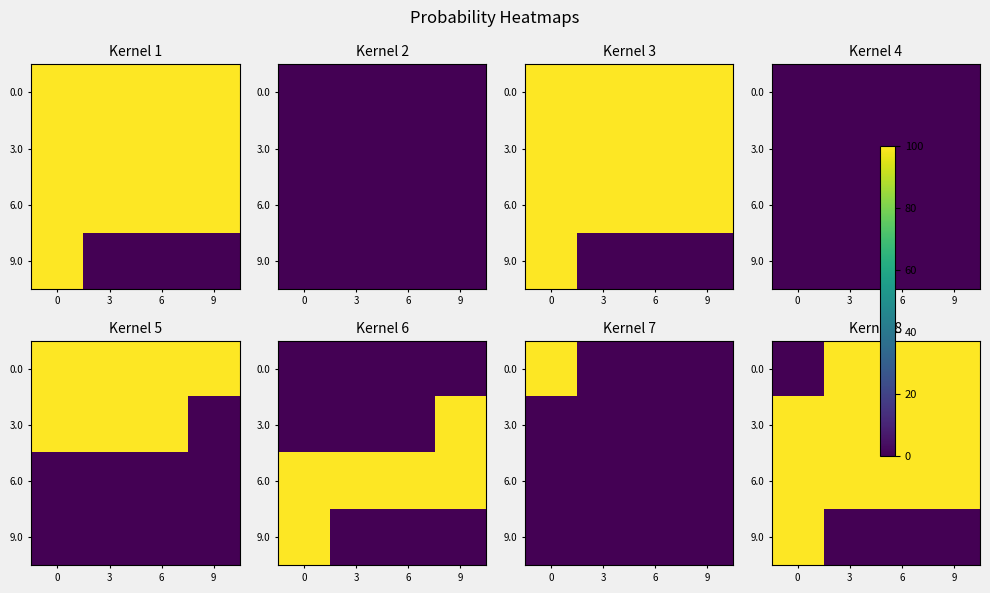

True or false: 6.0 has a value of 100 at 0.

True